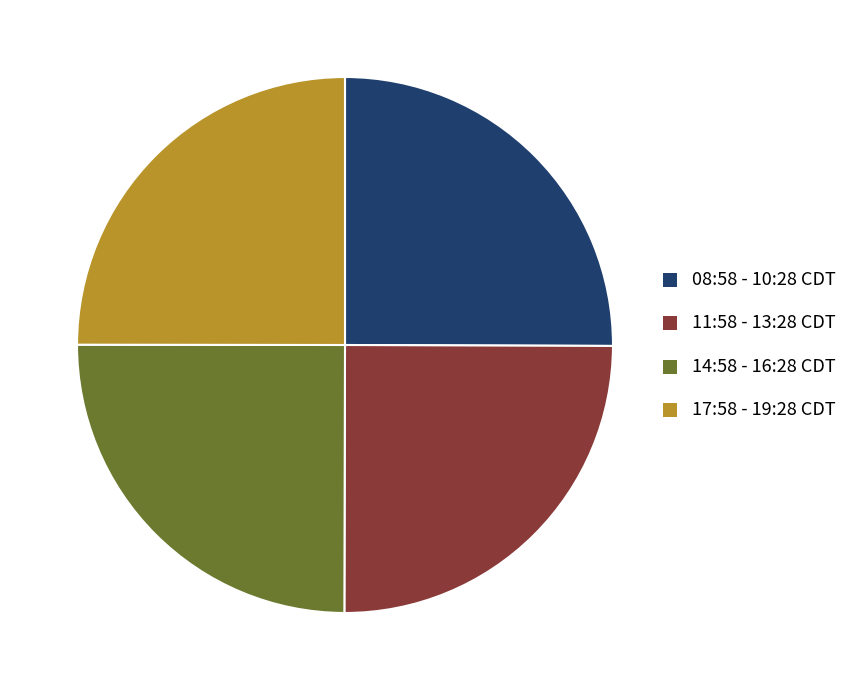

Does any single category account for the majority?

No